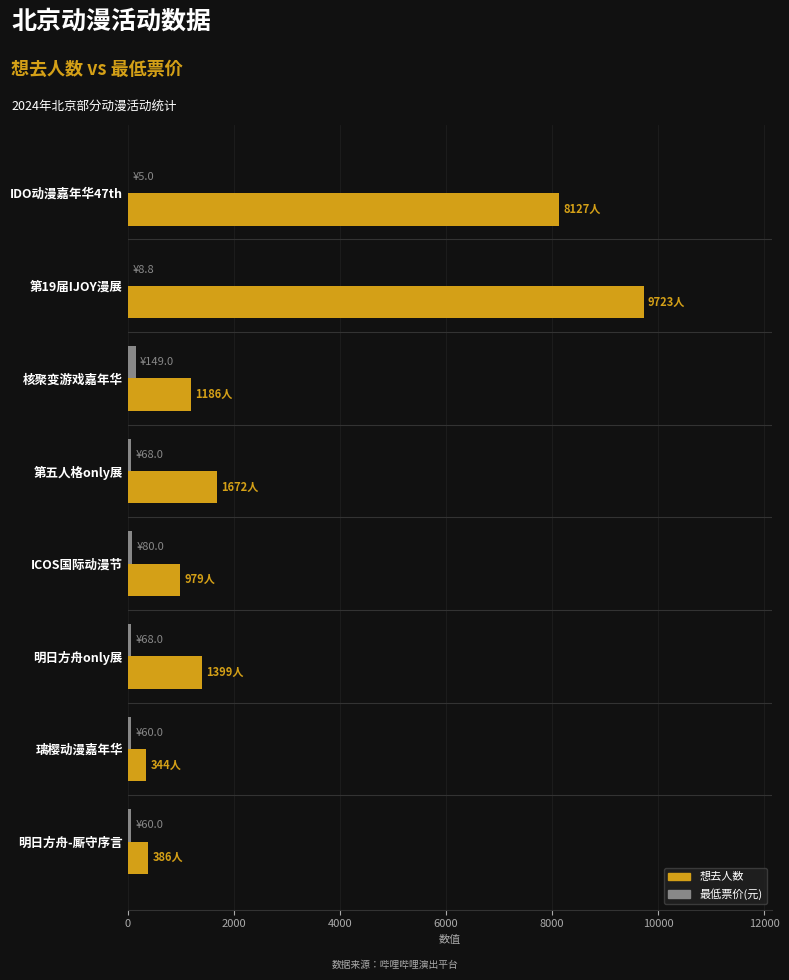

What is the sum of all 想去人数 values?

23816.0